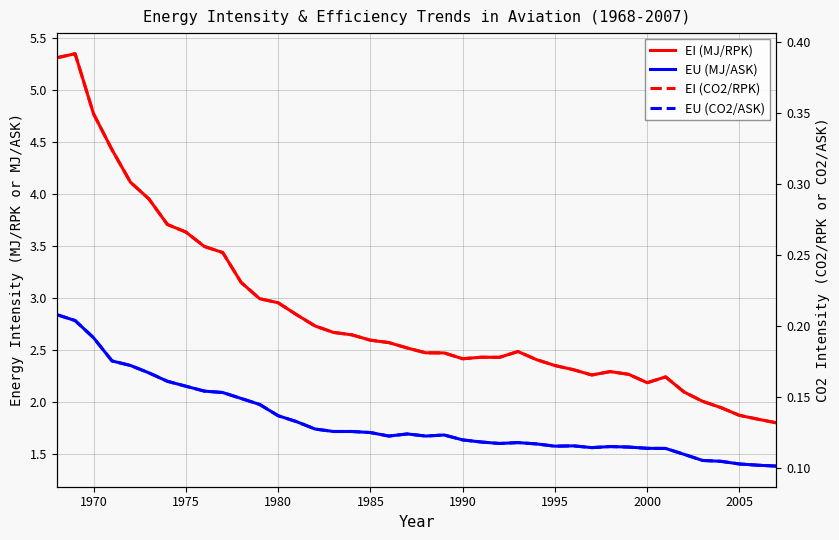

How many categories are shown in the chart?

40